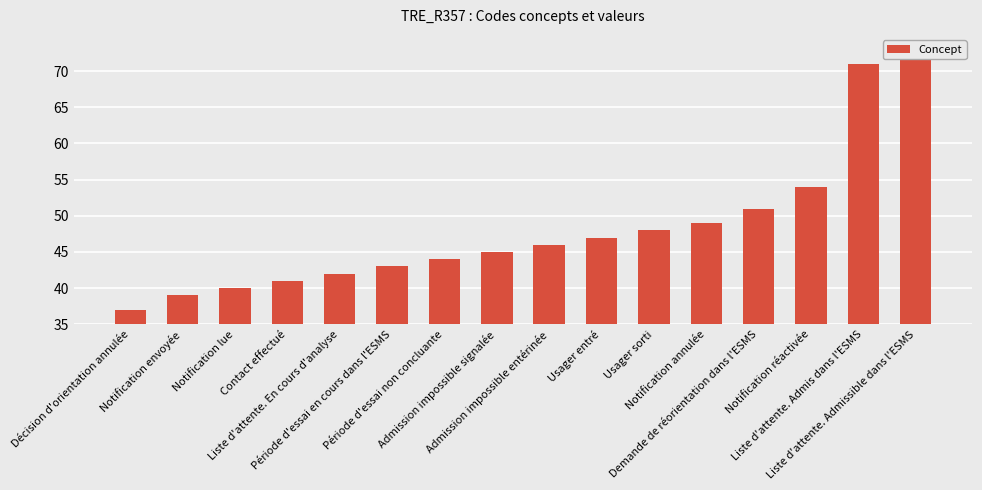

Rank the categories by value from lowest to highest.

Décision d'orientation annulée, Notification envoyée, Notification lue, Contact effectué, Liste d'attente. En cours d'analyse, Période d'essai en cours dans l'ESMS, Période d'essai non concluante, Admission impossible signalée, Admission impossible entérinée, Usager entré, Usager sorti, Notification annulée, Demande de réorientation dans l'ESMS, Notification réactivée, Liste d'attente. Admis dans l'ESMS, Liste d'attente. Admissible dans l'ESMS